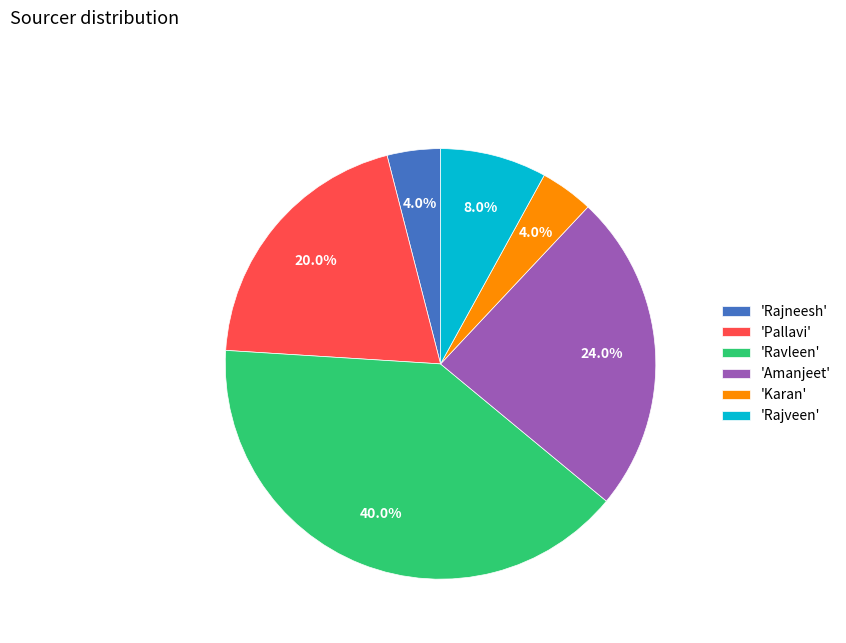

What percentage do 'Pallavi' and 'Ravleen' together represent?

60.0%